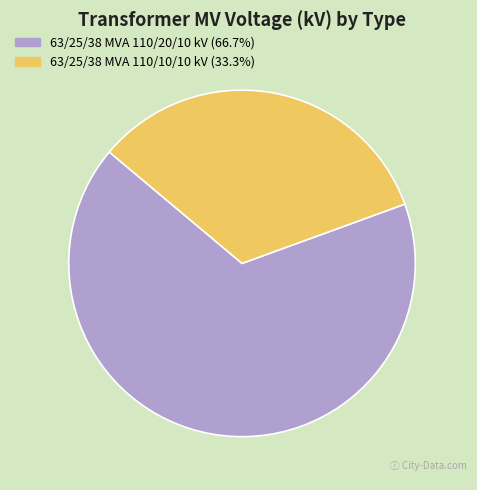

Combined, do 63/25/38 MVA 110/10/10 kV and 63/25/38 MVA 110/20/10 kV account for over 50%?

Yes